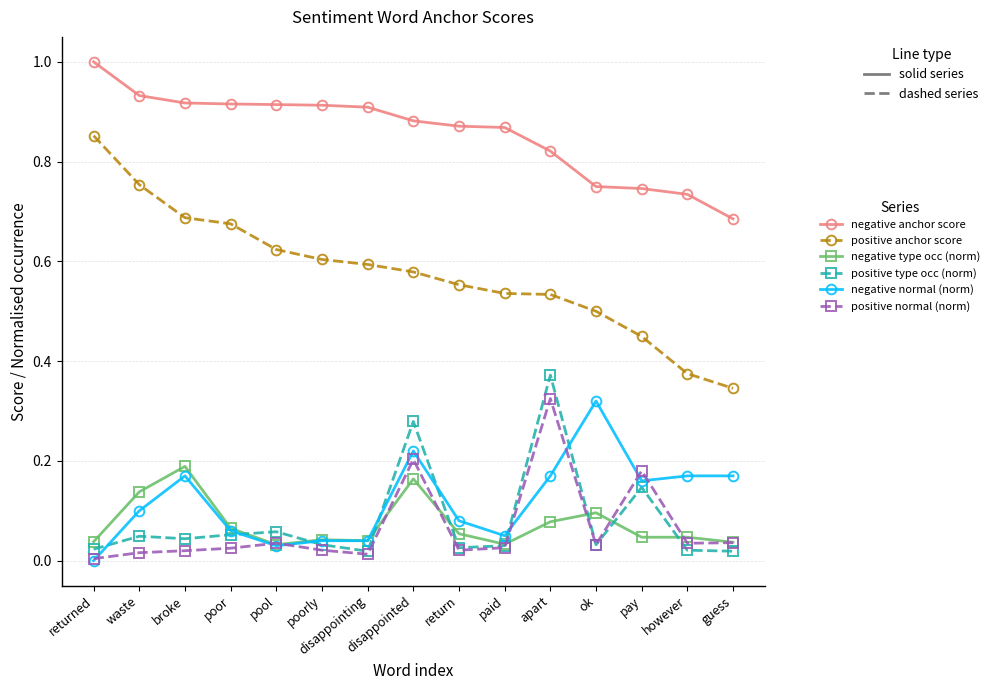

Is the value of negative type occ (norm) at poor greater than the value of negative anchor score at pool?

No